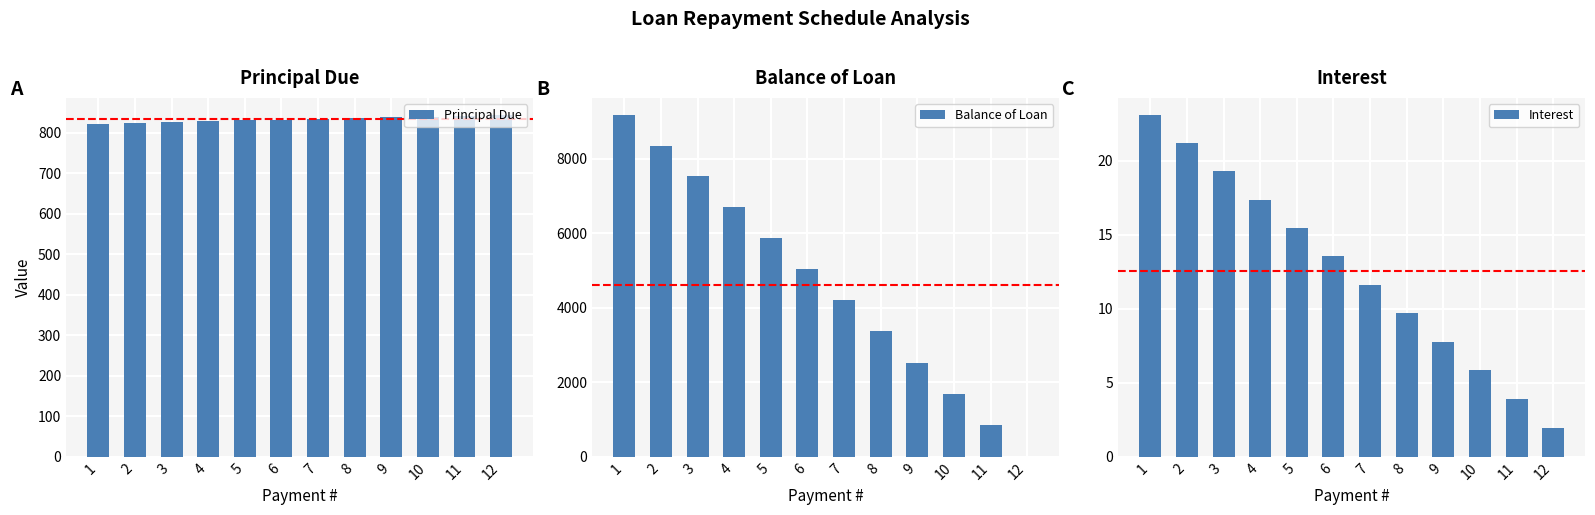

Which category has the highest value across all series?

1